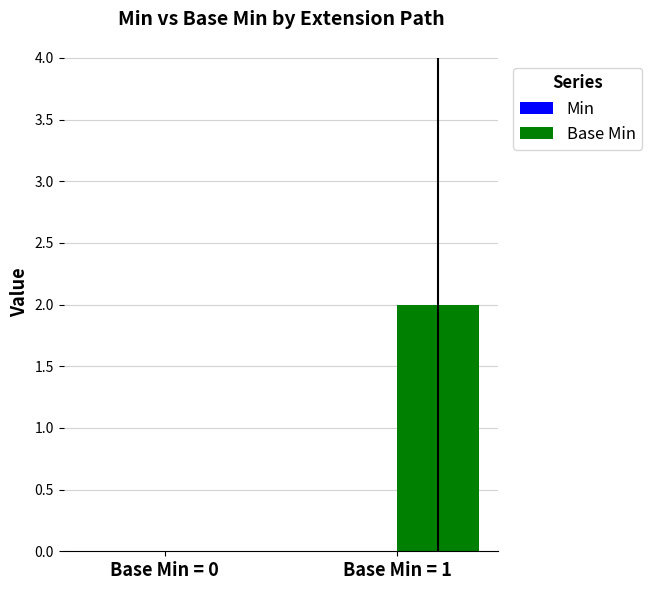

The value at Base Min = 1 is 2. True or false?

True